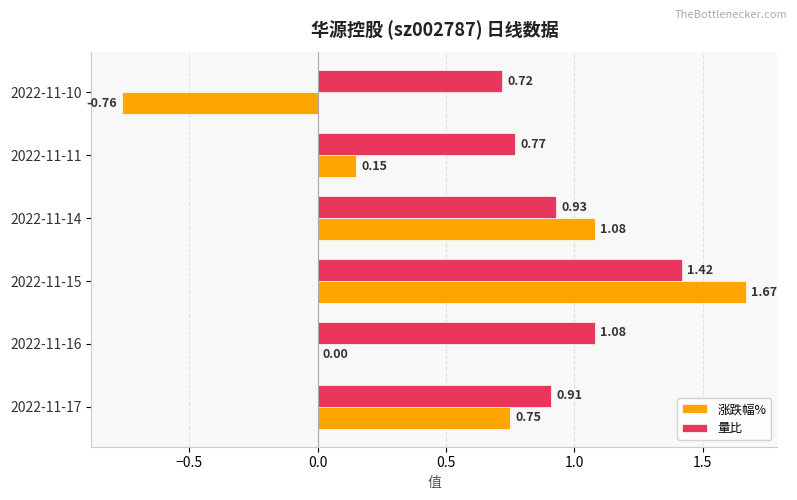

Which series has the largest total across all categories?

量比